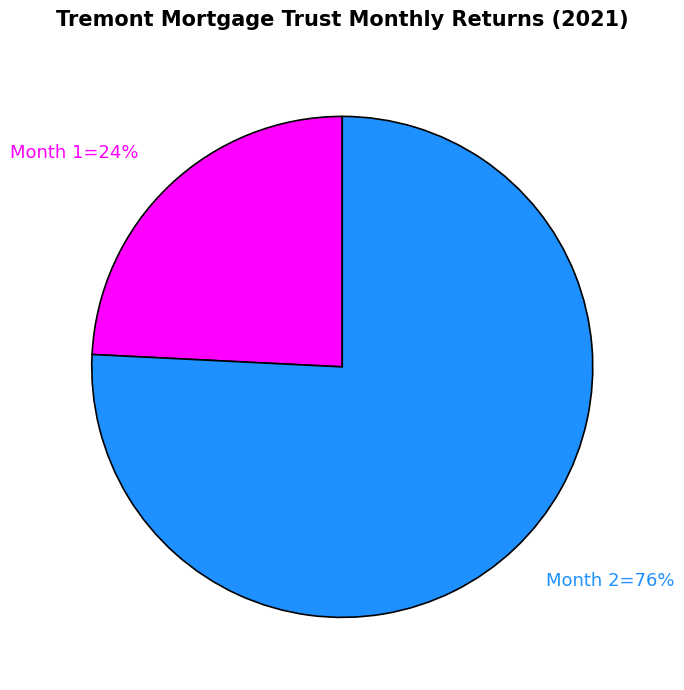

Does any single category account for the majority?

Yes